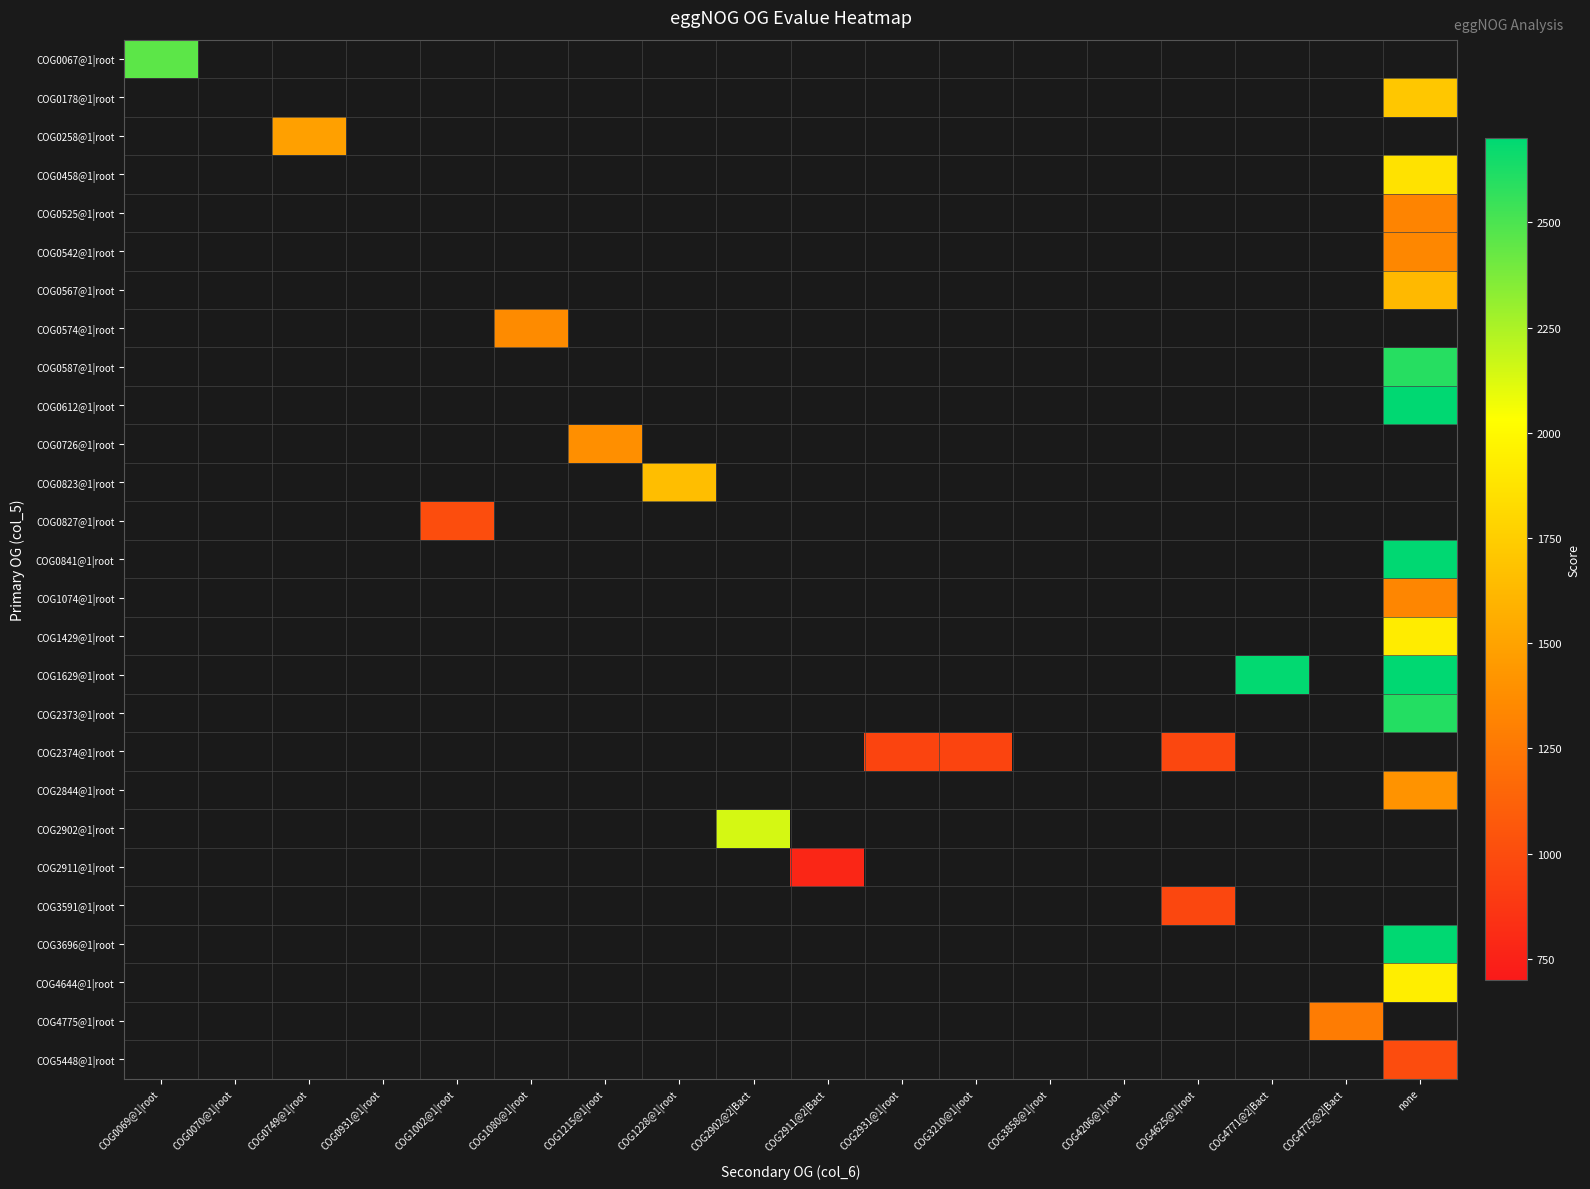

The value of COG1629@1|root at none is 10498.0. True or false?

True